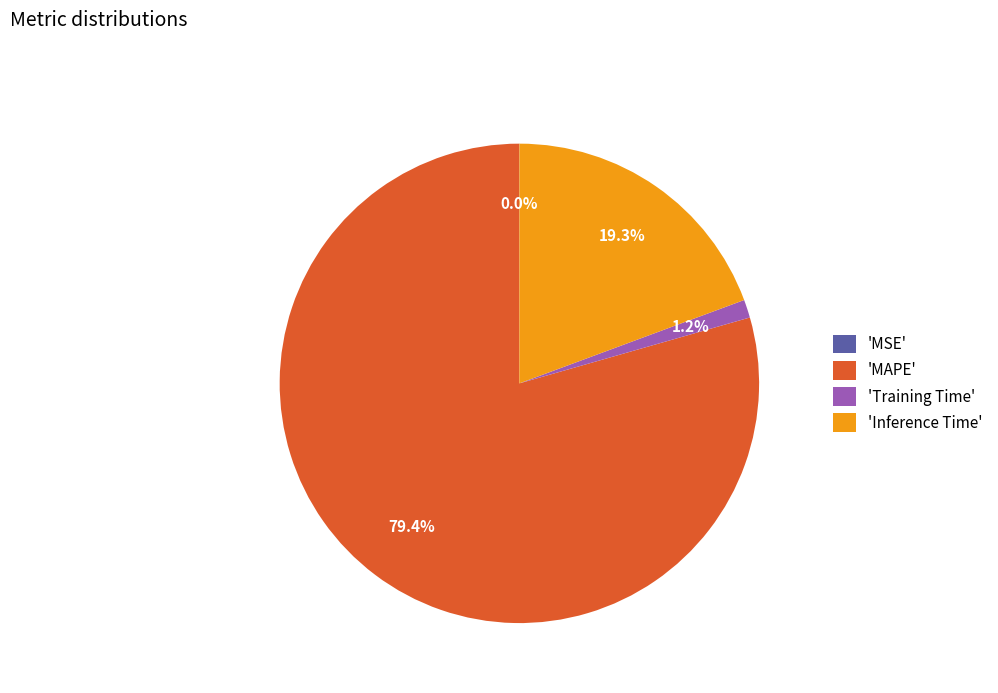

Which category accounts for the majority?

'MAPE'